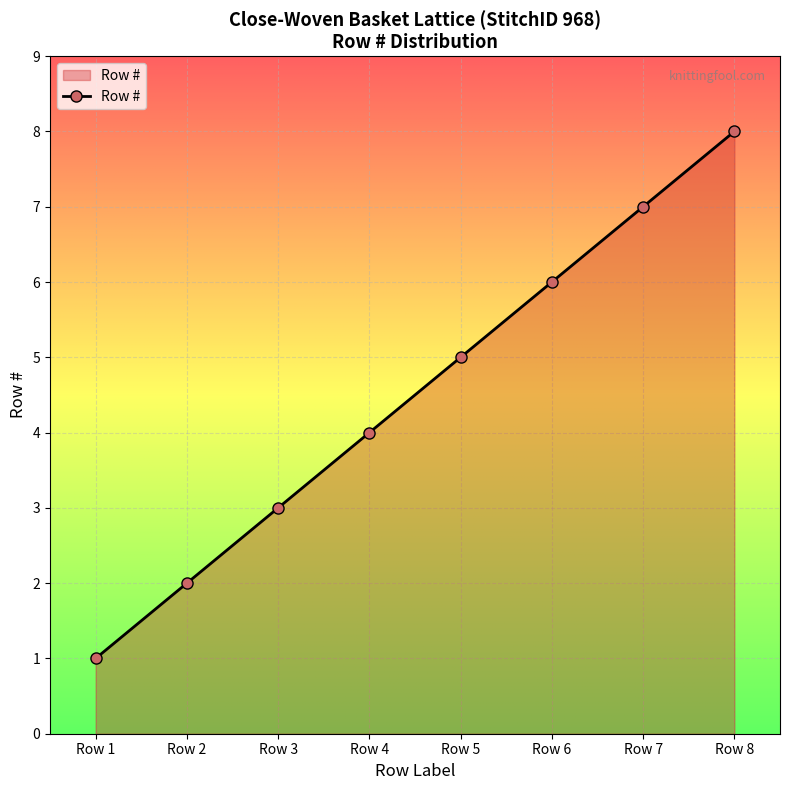

What is the value of the 5th point from the left?

5